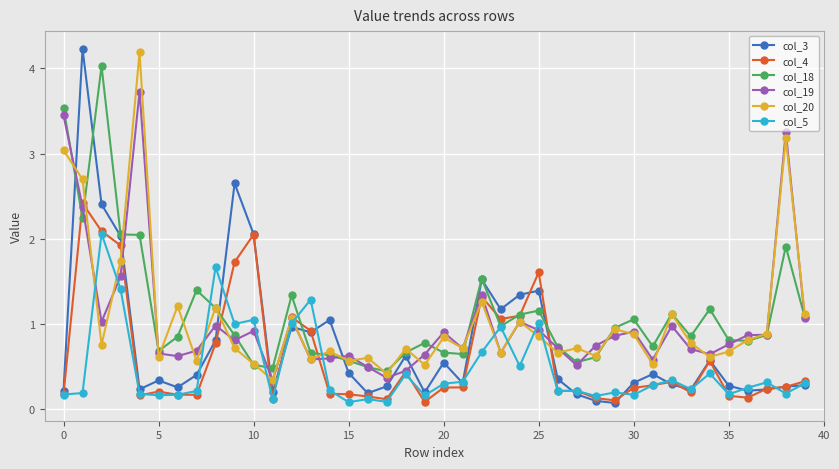

What is the greatest value displayed?

4.2